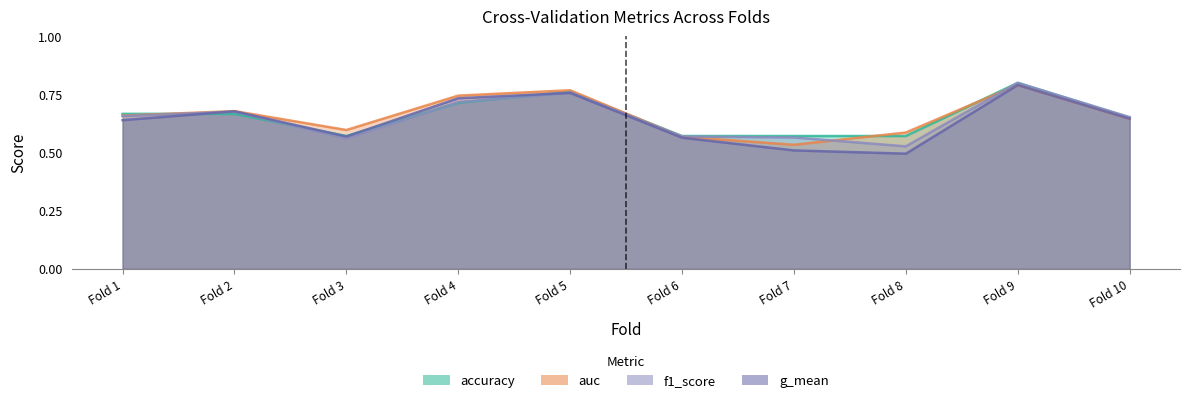

Rank the series by their maximum value, from lowest to highest.

g_mean, auc, accuracy, f1_score